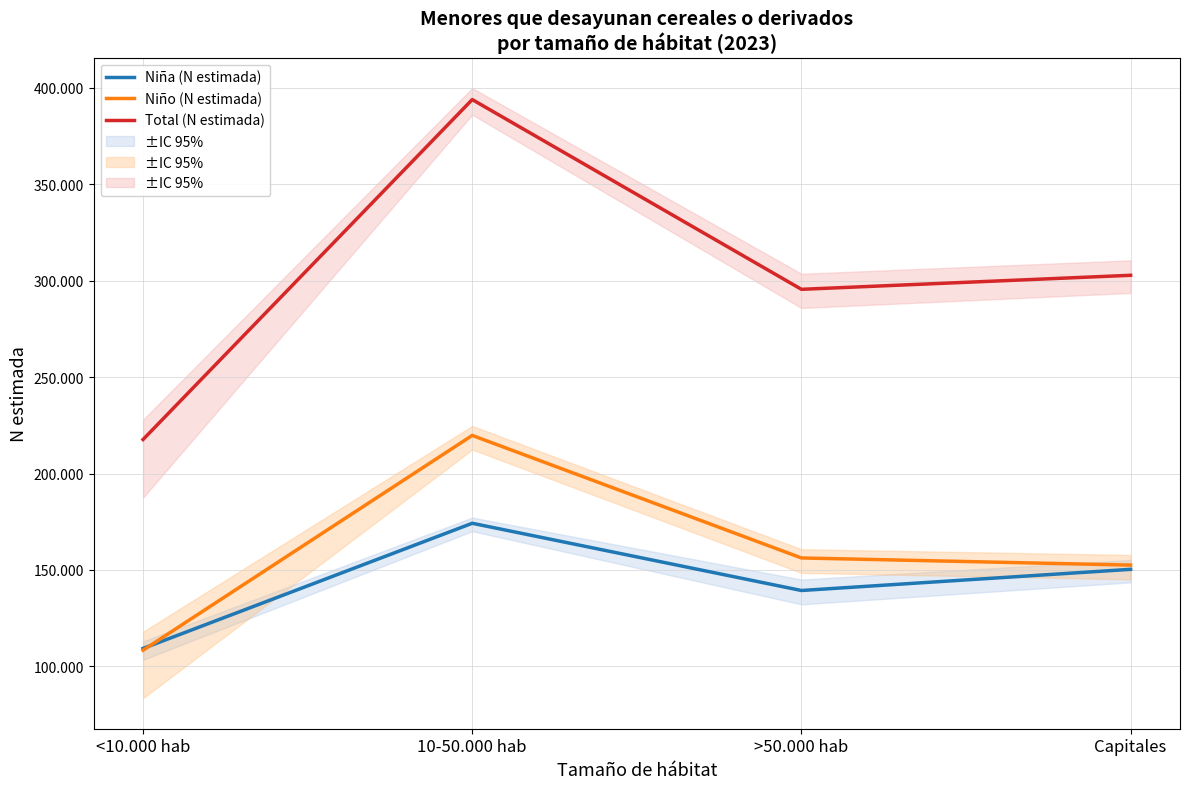

How many lines are shown in the chart?

3